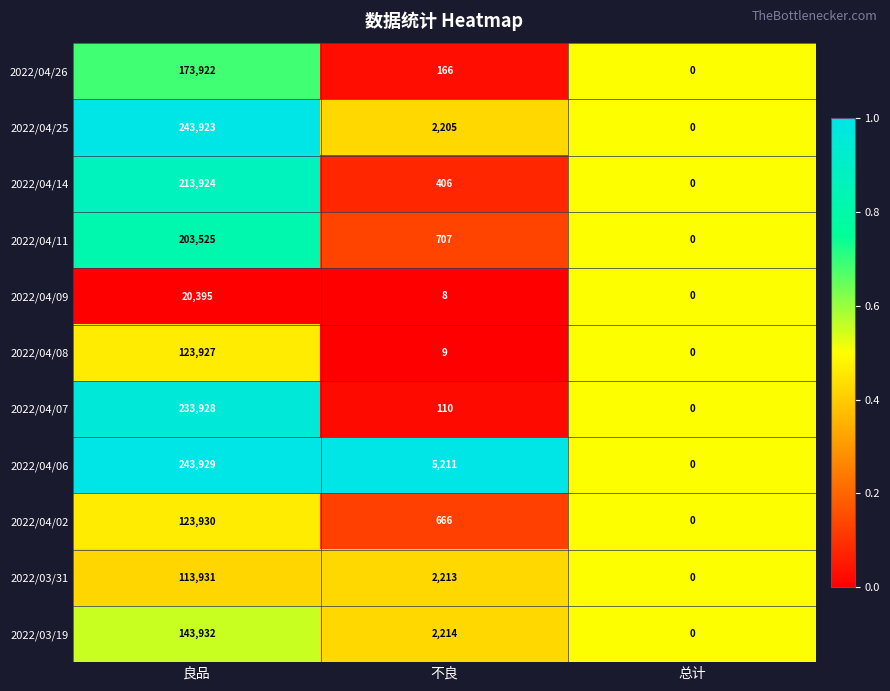

Rank the series at 不良 from highest to lowest value.

2022/04/06, 2022/03/19, 2022/03/31, 2022/04/25, 2022/04/11, 2022/04/02, 2022/04/14, 2022/04/26, 2022/04/07, 2022/04/08, 2022/04/09